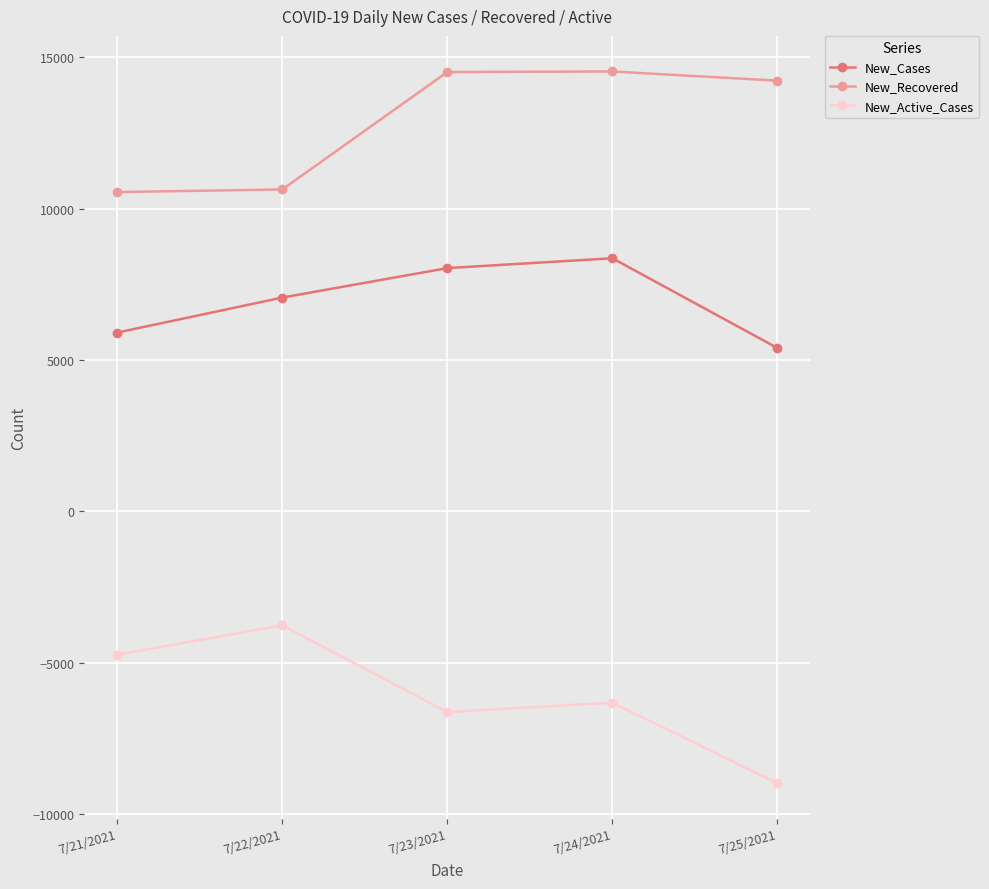

What is the difference between the maximum and minimum values in the New_Recovered series?

3983